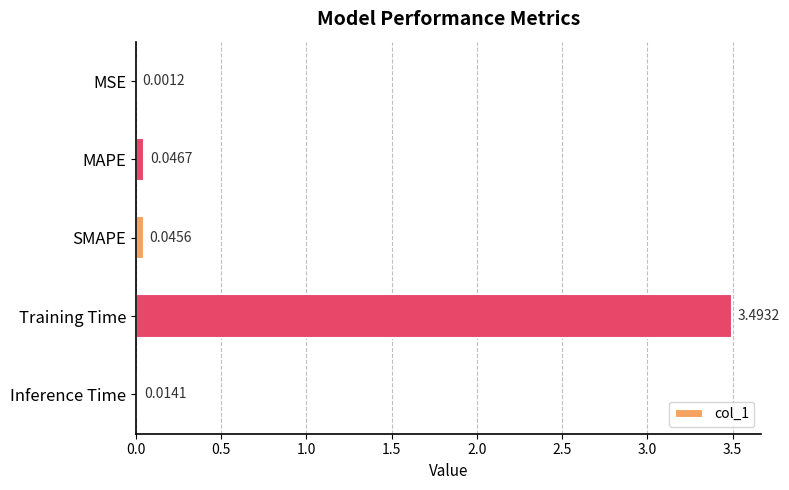

What is the change in value from Training Time to Inference Time?

-3.5